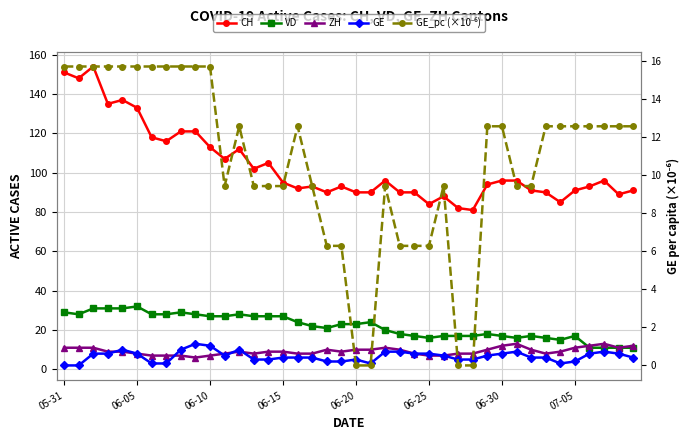

Reading right to left, what are all the values shown in this chart?

CH: 91.0	89.0	96.0	93.0	91.0	85.0	90.0	91.0	96.0	96.0	94.0	81.0	82.0	88.0	84.0	90.0	90.0	96.0	90.0	90.0	93.0	90.0	93.0	92.0	95.0	105.0	102.0	112.0	107.0	113.0	121.0	121.0	116.0	118.0	133.0	137.0	135.0	154.0	148.0	151.0
VD: 11.0	11.0	11.0	11.0	17.0	15.0	16.0	17.0	16.0	17.0	18.0	17.0	17.0	17.0	16.0	17.0	18.0	20.0	24.0	23.0	23.0	21.0	22.0	24.0	27.0	27.0	27.0	28.0	27.0	27.0	28.0	29.0	28.0	28.0	32.0	31.0	31.0	31.0	28.0	29.0
ZH: 12.0	11.0	13.0	12.0	11.0	9.0	8.0	10.0	13.0	12.0	10.0	8.0	8.0	7.0	7.0	8.0	10.0	11.0	10.0	10.0	9.0	10.0	8.0	8.0	9.0	9.0	8.0	9.0	8.0	7.0	6.0	7.0	7.0	7.0	8.0	9.0	9.0	11.0	11.0	11.0
GE: 6.0	8.0	9.0	8.0	4.0	3.0	6.0	6.0	9.0	8.0	7.0	5.0	5.0	7.0	8.0	8.0	9.0	9.0	3.0	5.0	4.0	4.0	6.0	6.0	6.0	5.0	5.0	10.0	7.0	12.0	13.0	10.0	3.0	3.0	8.0	10.0	8.0	8.0	2.0	2.0
GE_pc (×10⁻⁶): 12.6	12.6	12.6	12.6	12.6	12.6	12.6	9.4	9.4	12.6	12.6	0.0	0.0	9.4	6.3	6.3	6.3	9.4	0.0	0.0	6.3	6.3	9.4	12.6	9.4	9.4	9.4	12.6	9.4	15.7	15.7	15.7	15.7	15.7	15.7	15.7	15.7	15.7	15.7	15.7